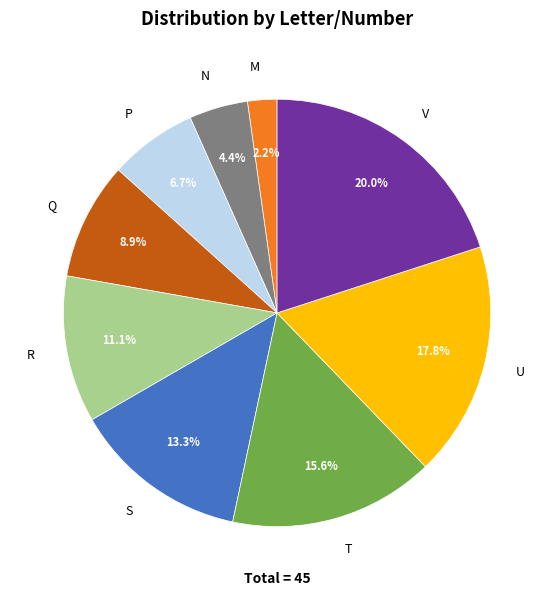

Is T the majority of the pie?

No